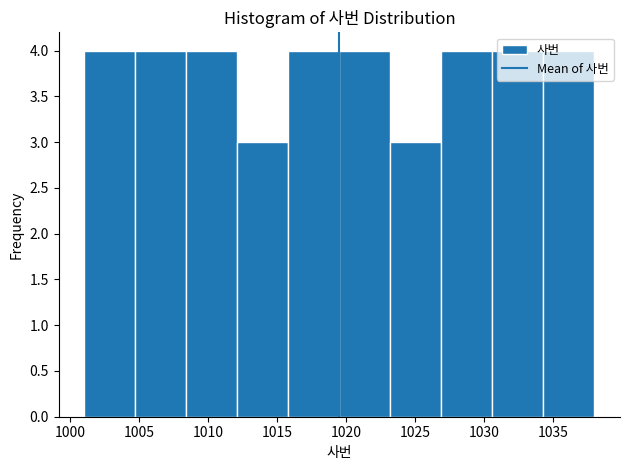

Reading left to right, list every bar in this chart as the range it spans on the x-axis followed by its height. Neither the bar edges nor the heights are printed on the chart, so give them approximately, as read against the axes.

1001.0 to 1004.7: 4
1004.7 to 1008.4: 4
1008.4 to 1012.1: 4
1012.1 to 1015.8: 3
1015.8 to 1019.5: 4
1019.5 to 1023.2: 4
1023.2 to 1026.9: 3
1026.9 to 1030.6: 4
1030.6 to 1034.3: 4
1034.3 to 1038.0: 4